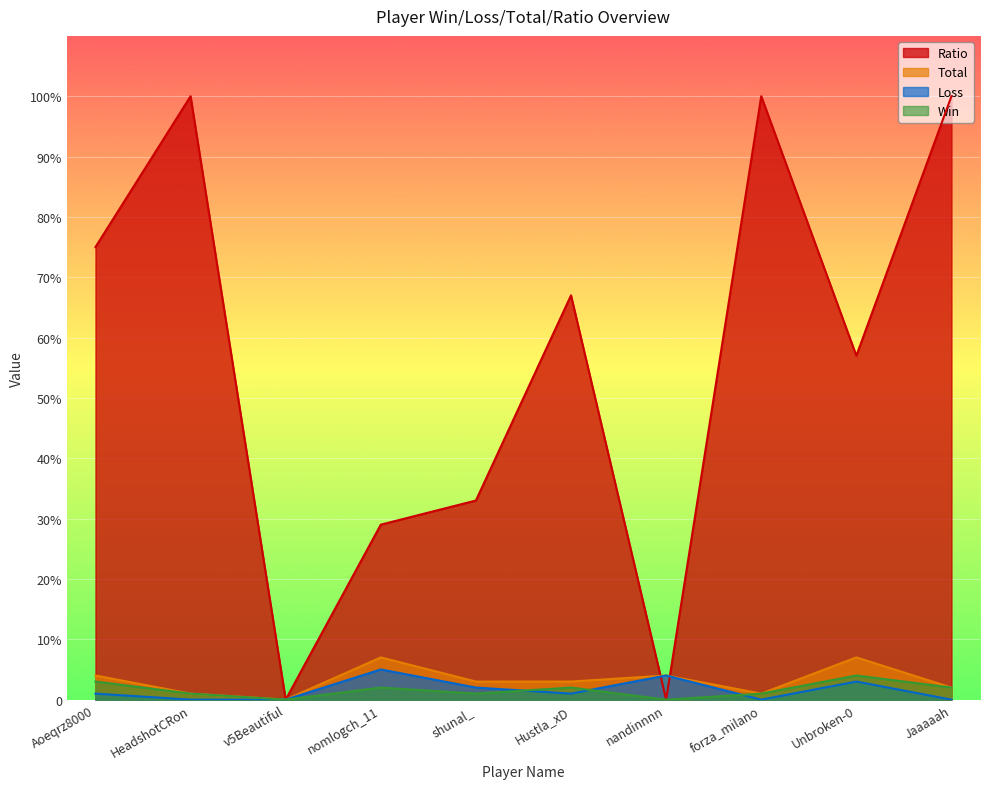

Does the chart display data point markers on the line(s)?

No